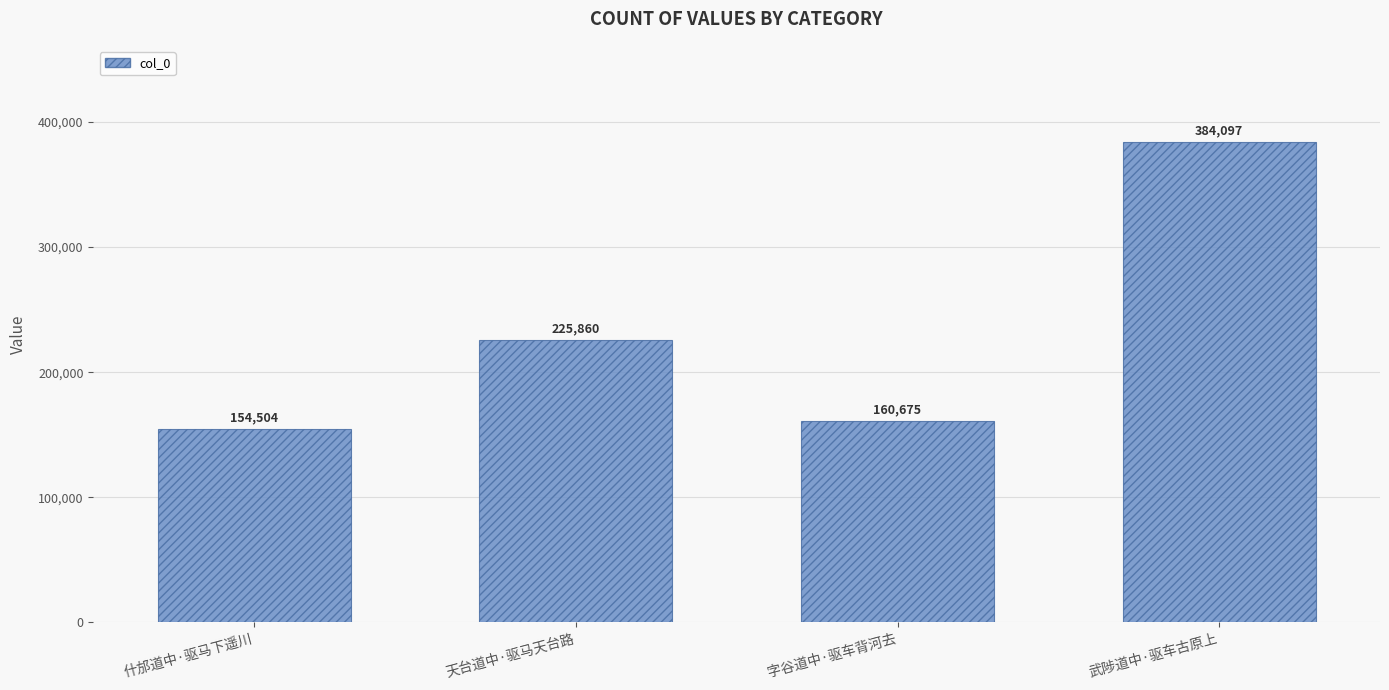

What value does the data have at 什邡道中·驱马下遥川?

154504